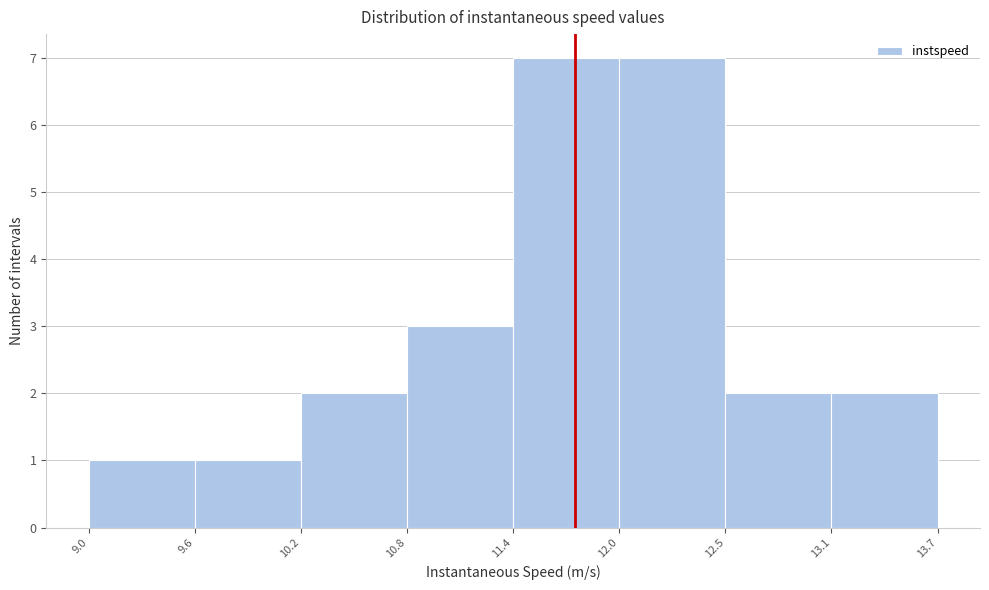

What is the height of the bar covering 10.2 to 10.8 on the x-axis? The values are not printed on the chart, so give them approximately, as read against the axis.

2